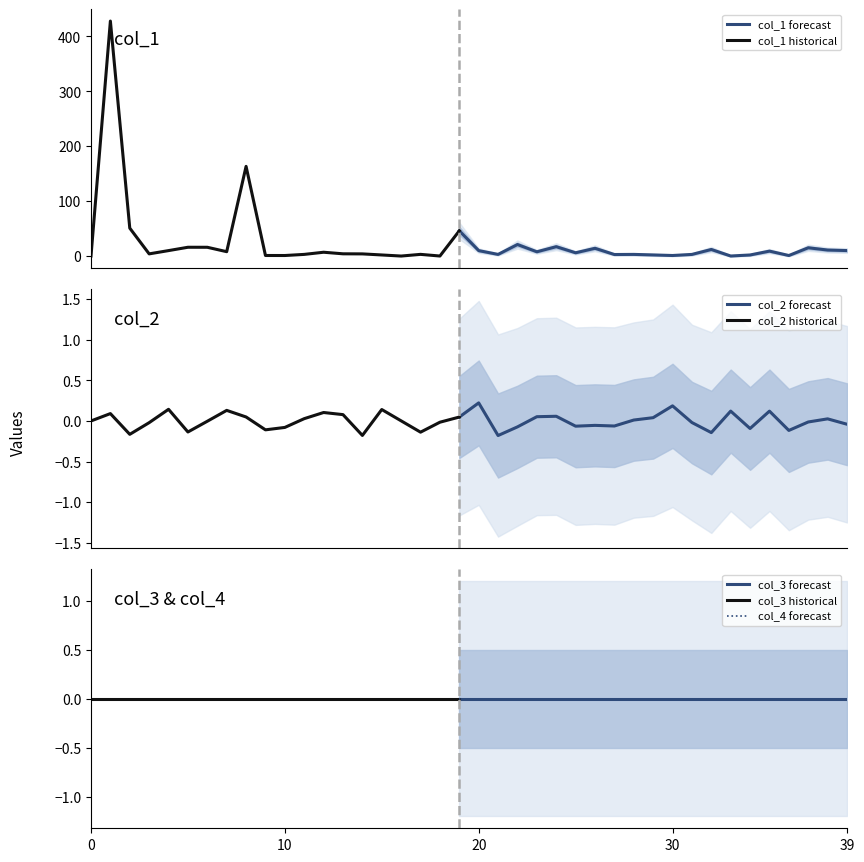

Is it true that col_2 equals 0.1 at 12?

False